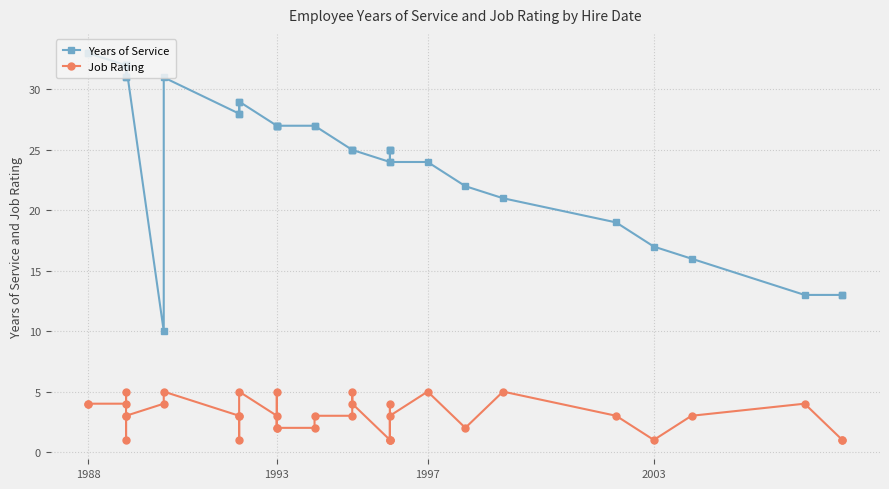

What is the difference between the maximum and minimum values in the Job Rating series?

4